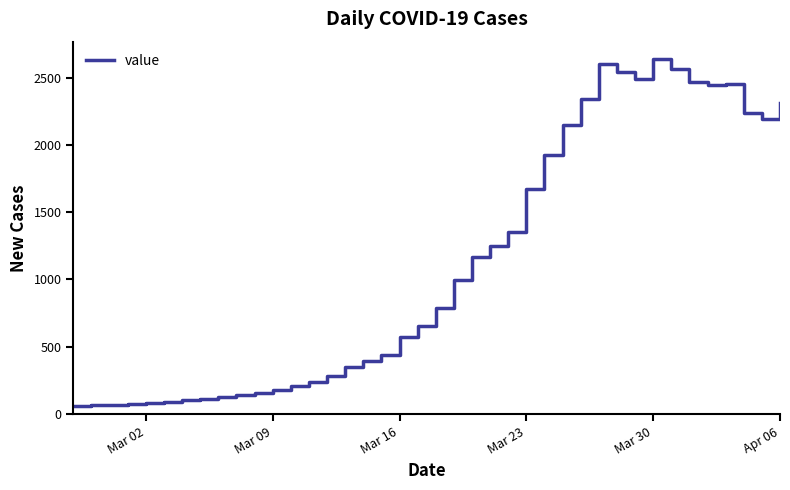

What is the difference between the second highest and second lowest values?

2537